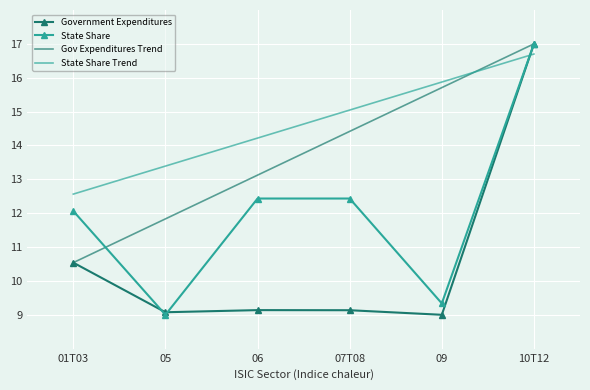

At which label does State Share reach its peak?

10T12